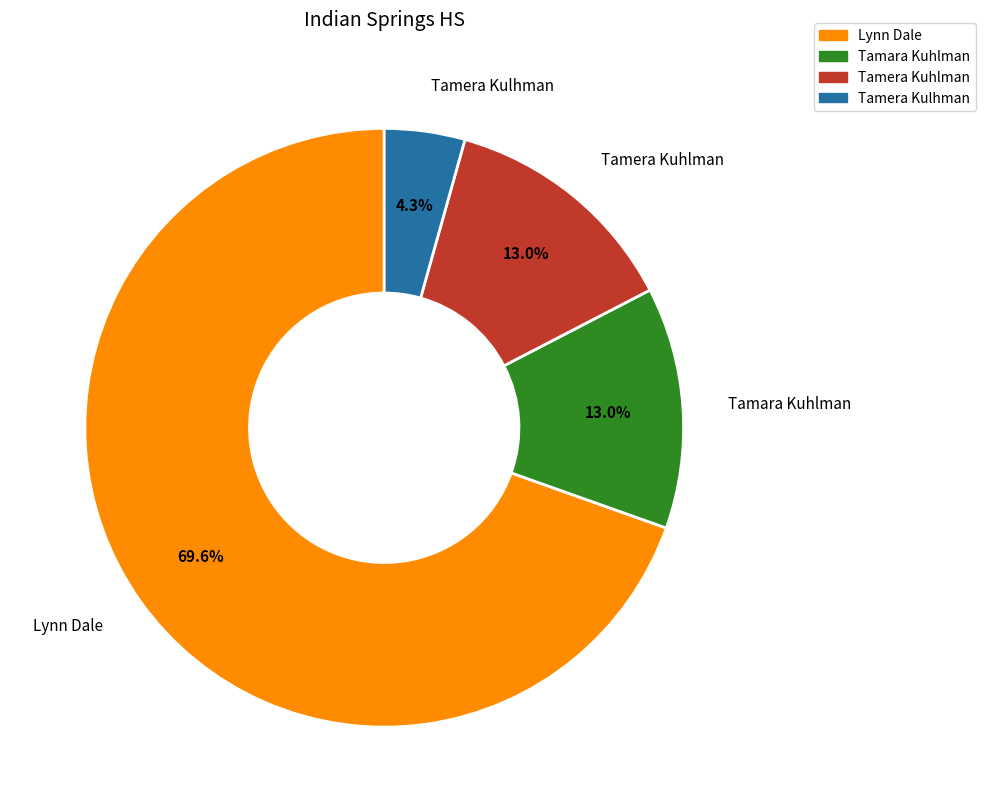

Which category has the biggest portion of the pie?

Lynn Dale